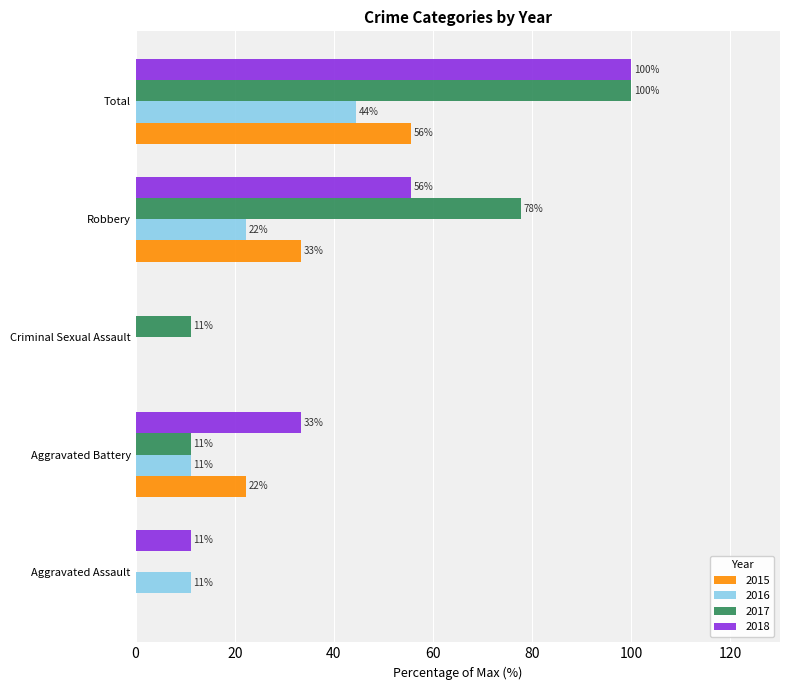

Reading left to right, list all the values displayed in this chart.

2015: 0.0	22.2	0.0	33.3	55.6
2016: 11.1	11.1	0.0	22.2	44.4
2017: 0.0	11.1	11.1	77.8	100.0
2018: 11.1	33.3	0.0	55.6	100.0